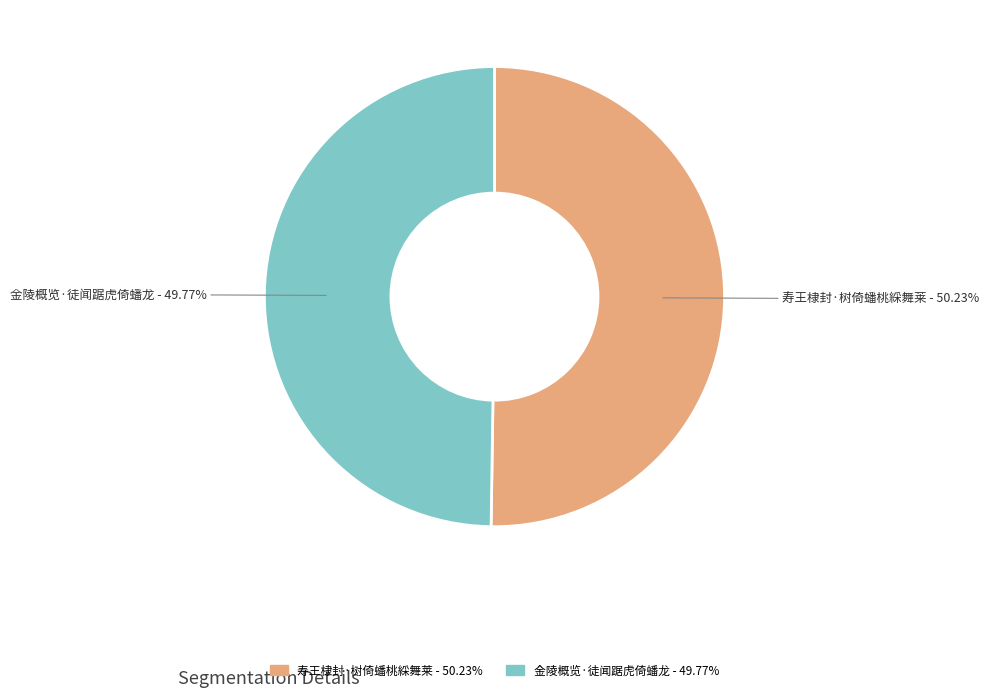

How many segments does this pie chart have?

2